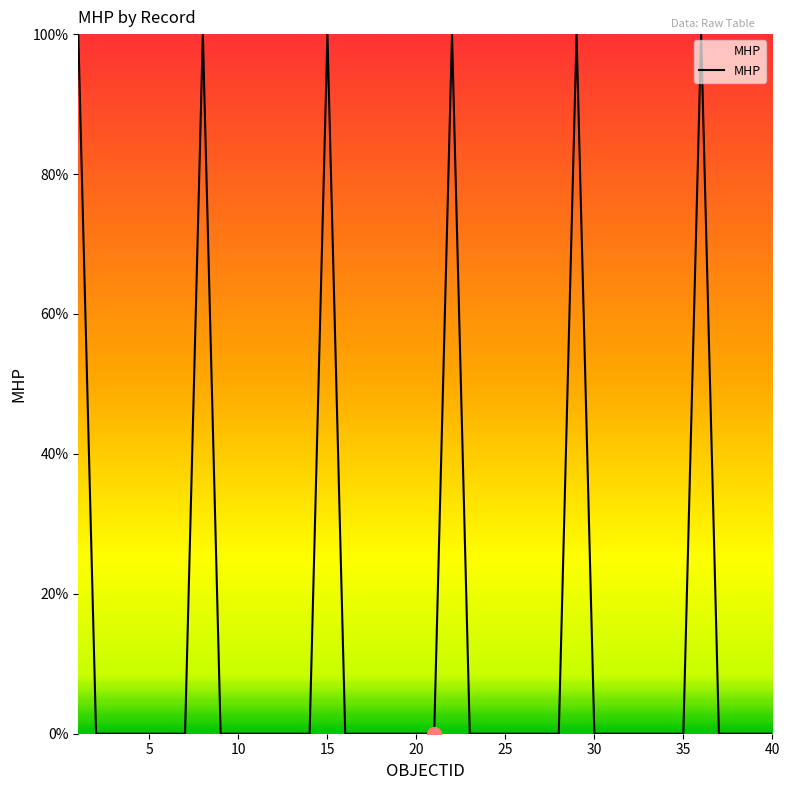

What is the difference between the maximum and minimum values?

100